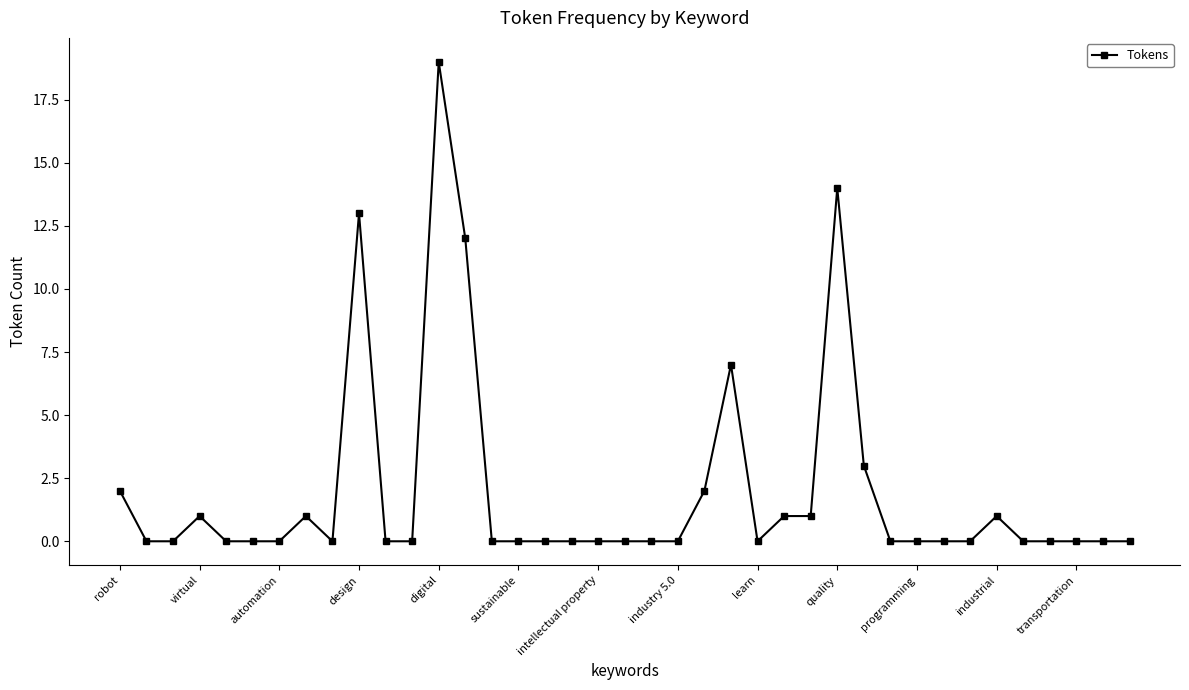

Reading left to right, transcribe all the data shown in this chart.

2	0	0	1	0	0	0	1	0	13	0	0	19	12	0	0	0	0	0	0	0	0	2	7	0	1	1	14	3	0	0	0	0	1	0	0	0	0	0